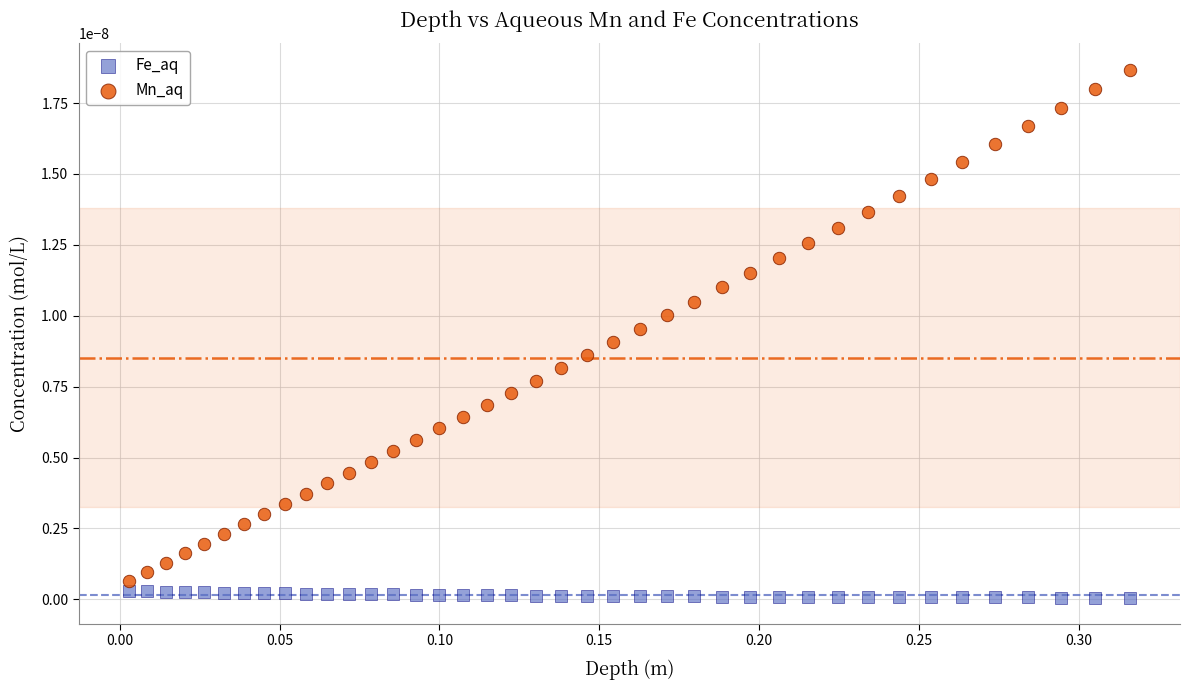

Which series reaches the maximum Y coordinate?

Mn_aq